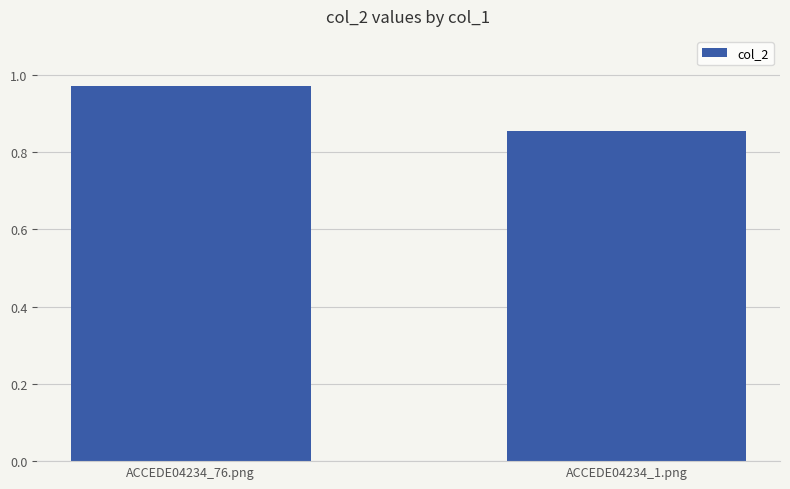

What is the change in value from ACCEDE04234_76.png to ACCEDE04234_1.png?

-0.1